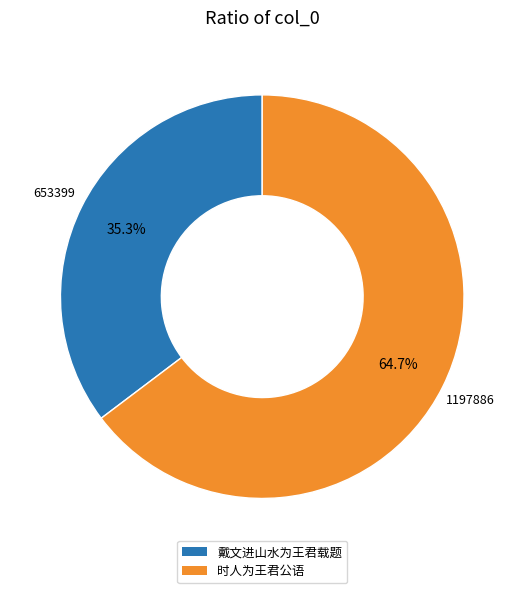

Is it true that 戴文进山水为王君载题 is 47% of the pie?

False